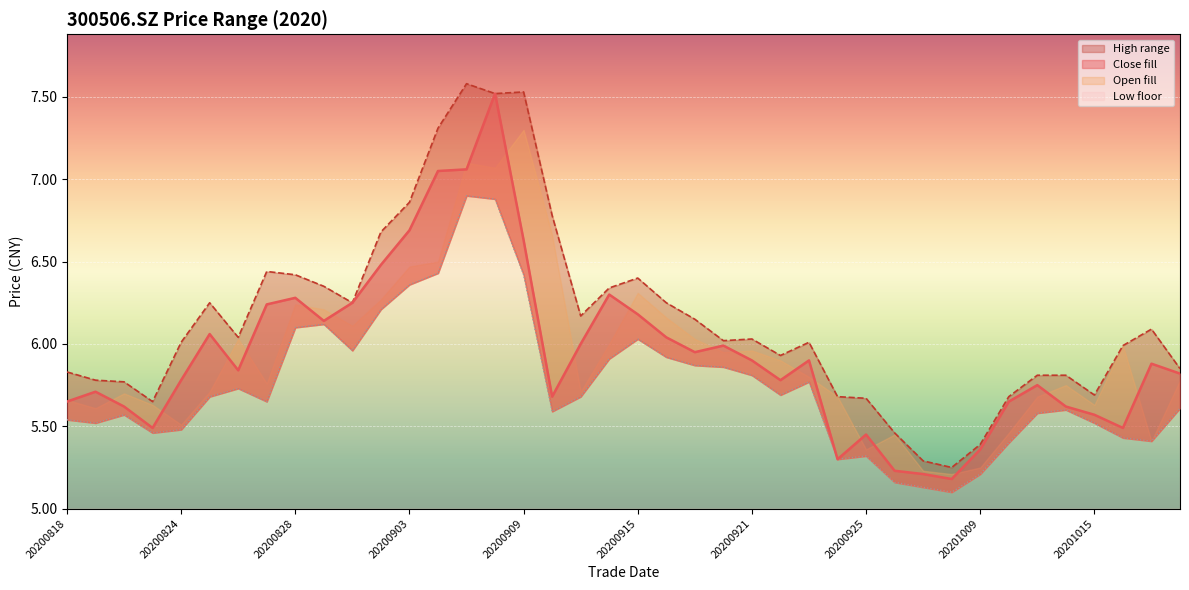

True or false: low has more than 2 points higher than both neighbors.

True